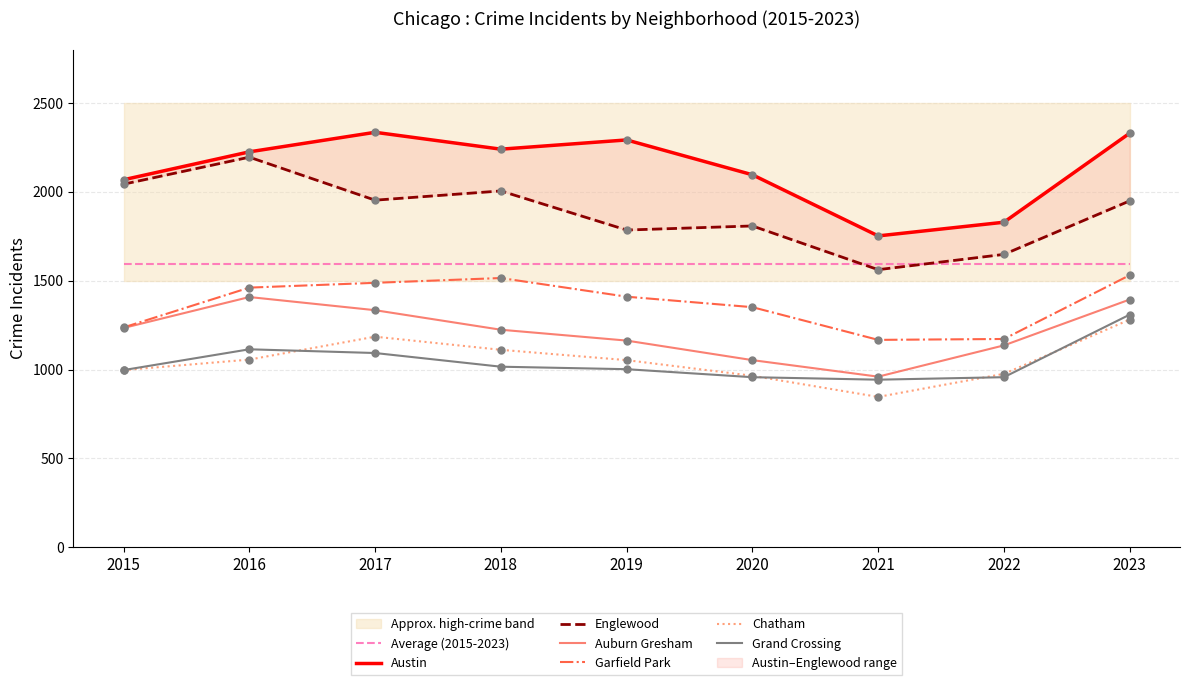

At which category is the sum across all series the highest?

2023